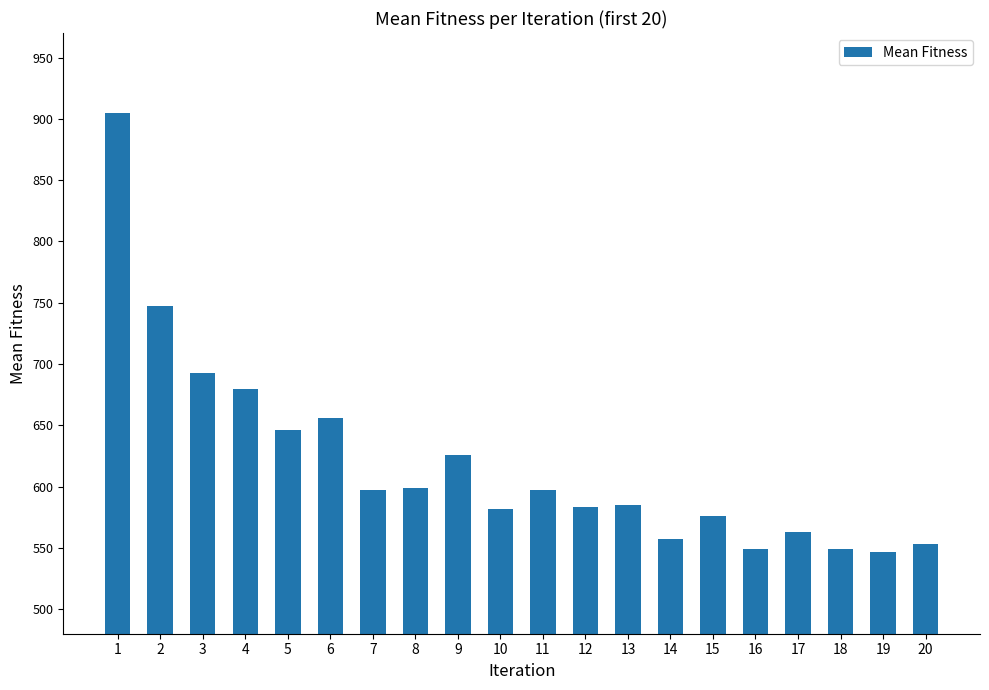

What is the average value?

620